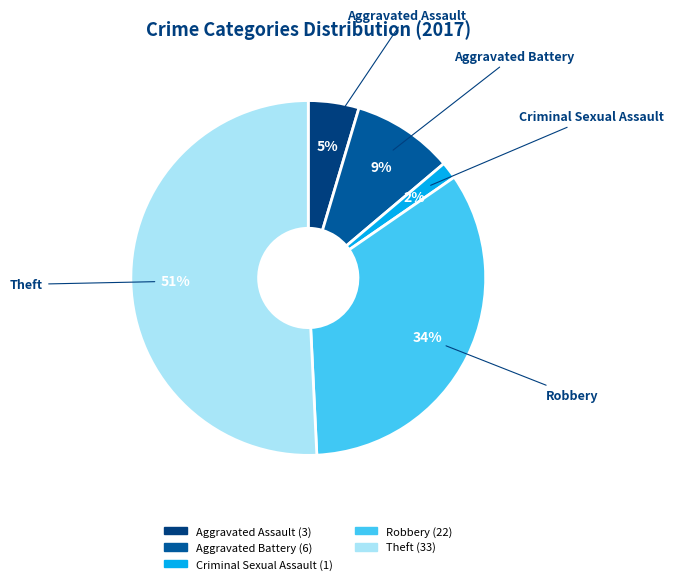

To the nearest percent, what is the difference between the Aggravated Battery and Theft slice percentages?

42%